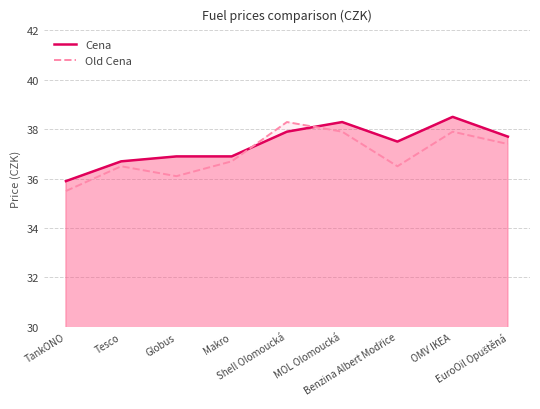

How many lines are shown in the chart?

2